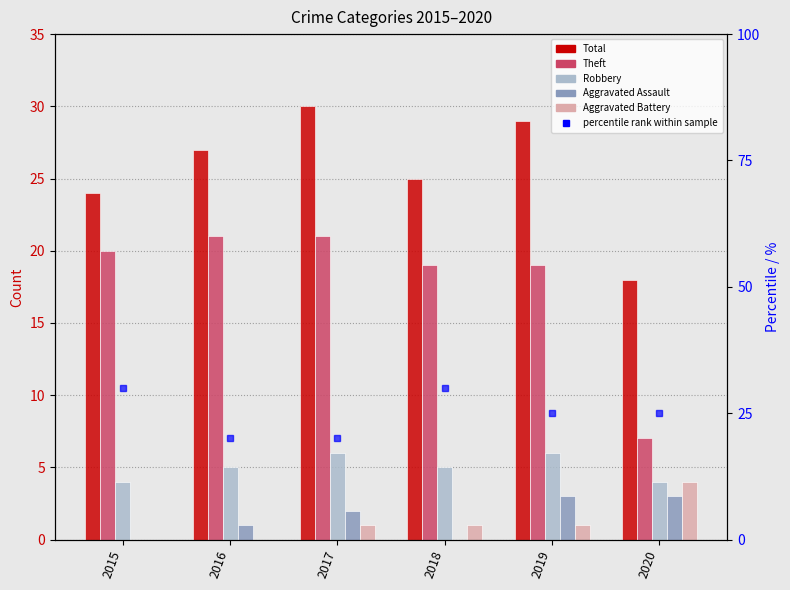

What is the difference between the maximum and minimum values in the Total series?

12